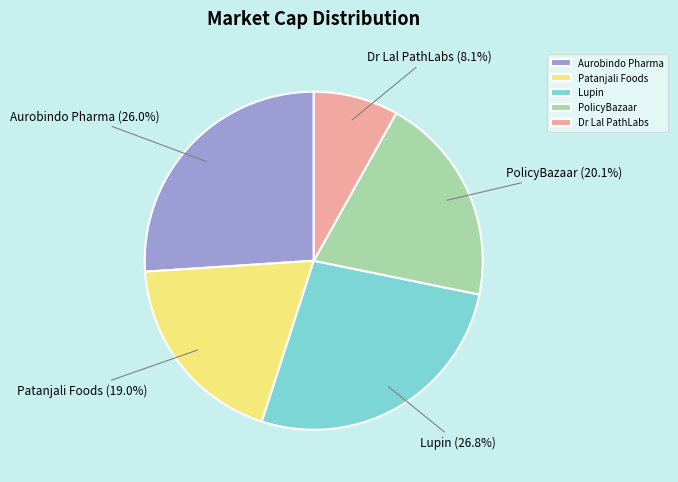

Which has a higher value, Aurobindo Pharma or Lupin?

Lupin